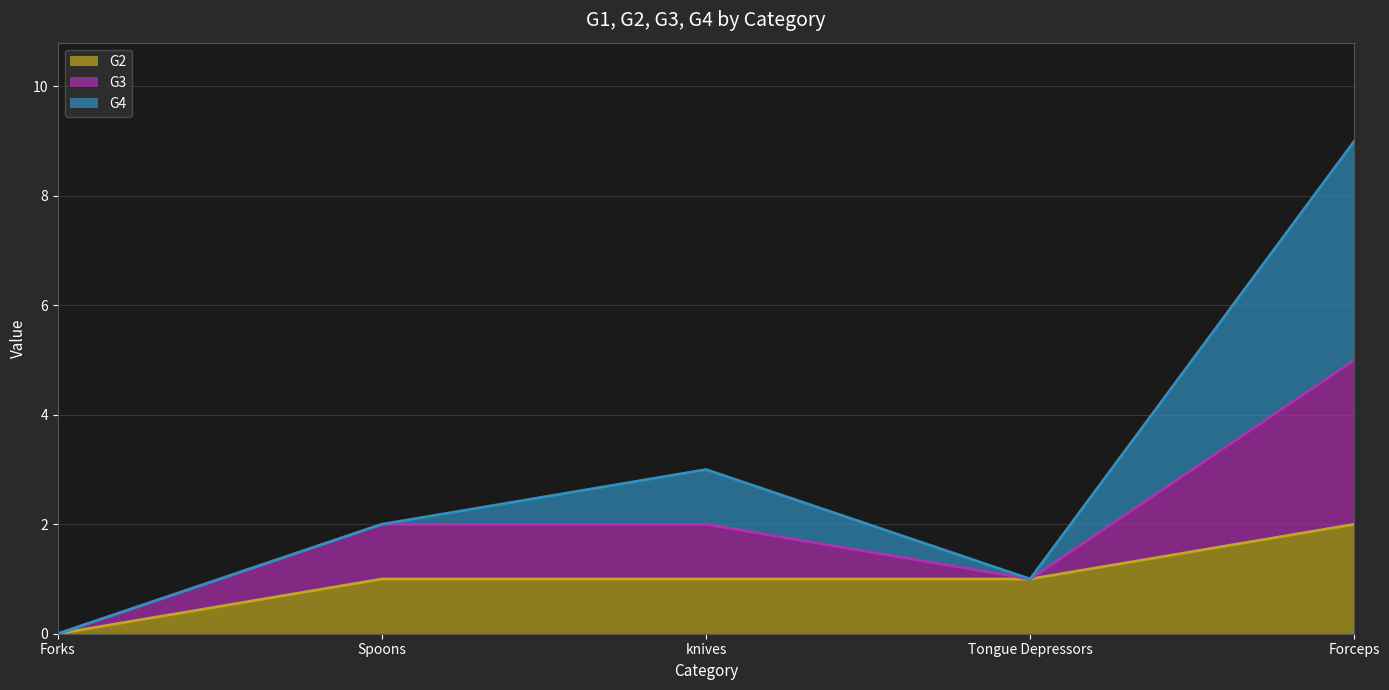

How many G3 values are between 1 and 2?

3